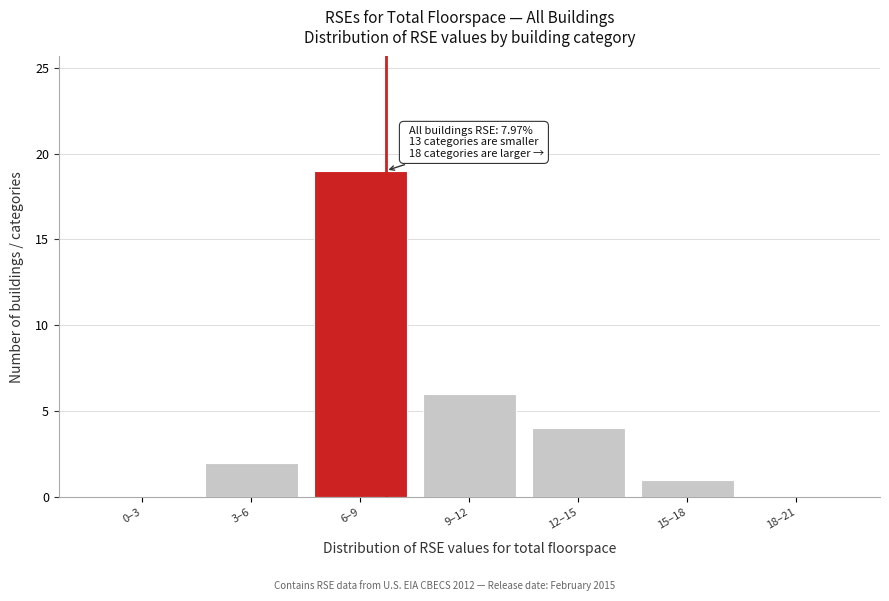

Reading left to right, extract all data points from this chart.

0–3=0	3–6=2	6–9=19	9–12=6	12–15=4	15–18=1	18–21=0